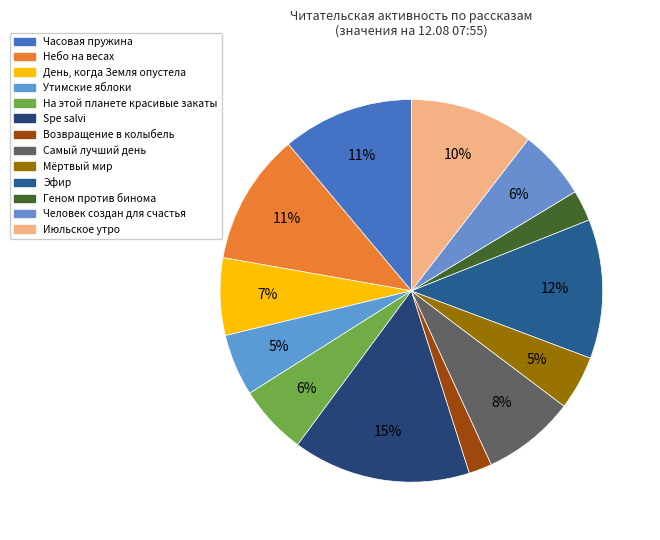

Count the number of slices in the pie.

13